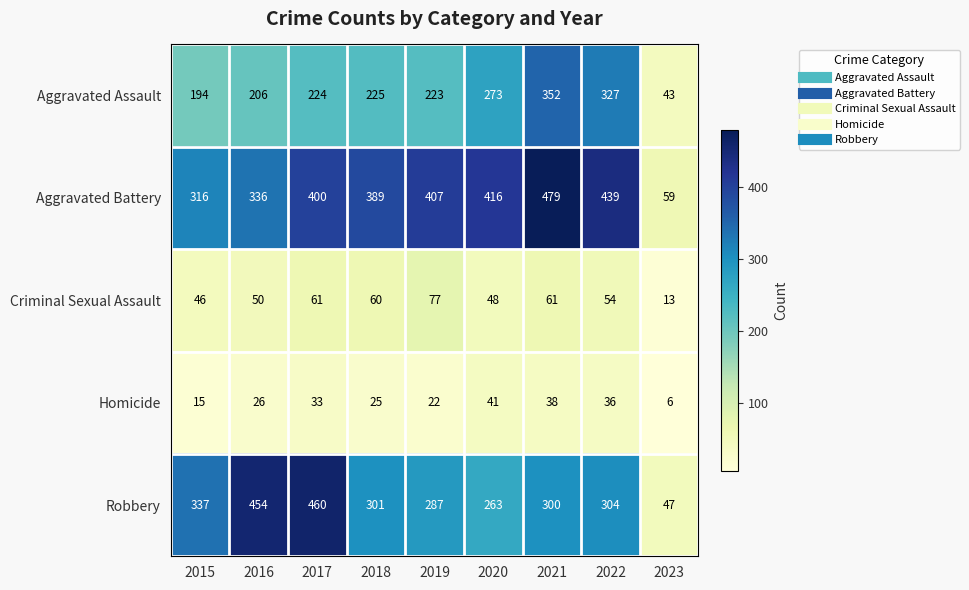

At which label does Aggravated Assault reach its minimum?

2023